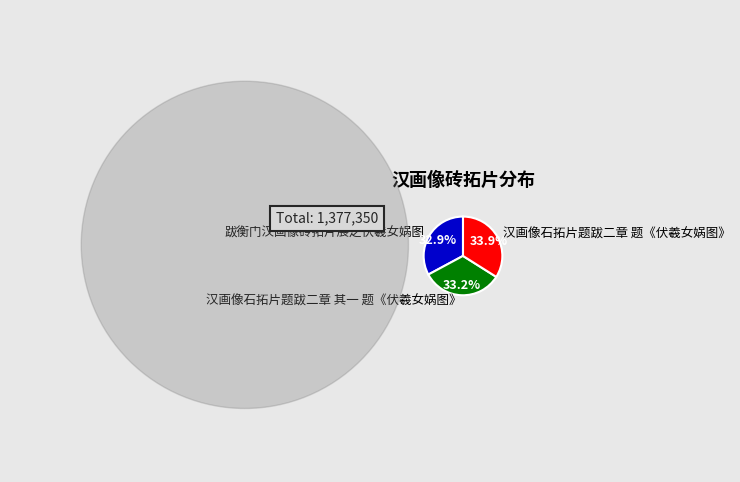

Which has a higher value, 汉画像石拓片题跋二章 其一 题《伏羲女娲图》 or 汉画像石拓片题跋二章 题《伏羲女娲图》?

汉画像石拓片题跋二章 题《伏羲女娲图》